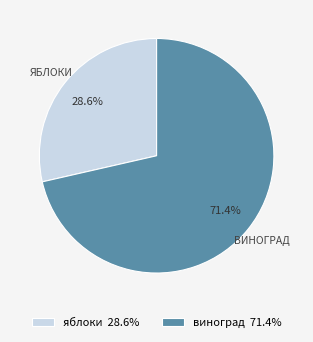

To the nearest percent, what is the combined percentage of виноград and яблоки?

100%